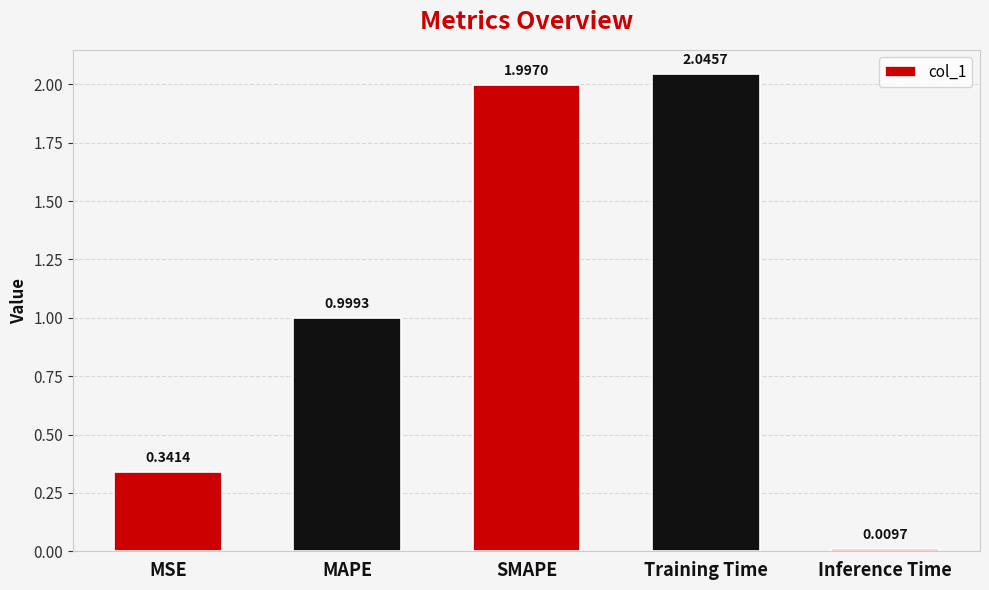

Rank the categories by value from lowest to highest.

Inference Time, MSE, MAPE, SMAPE, Training Time